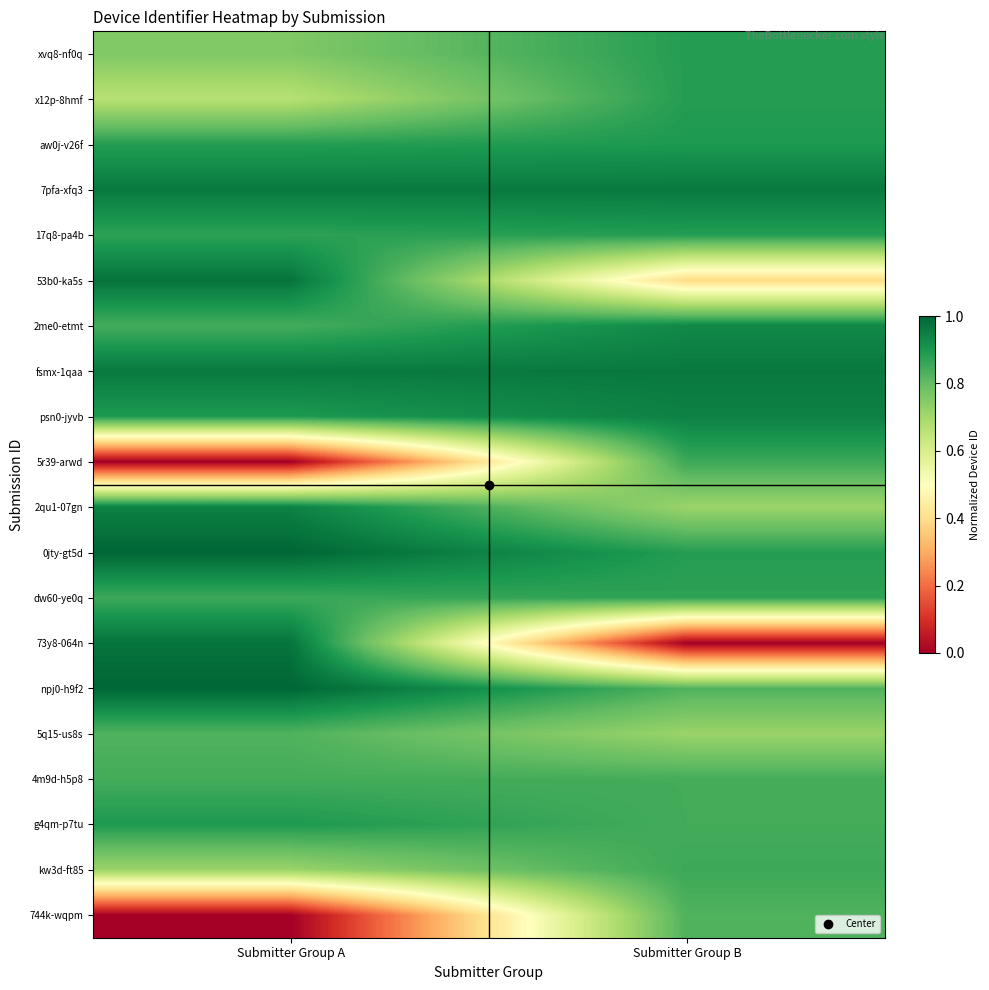

At which category does the chart reach its peak across all series?

Submitter Group A